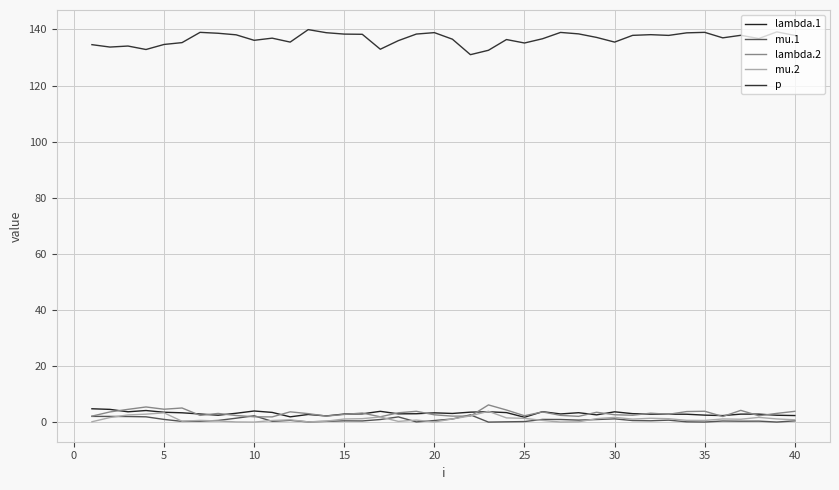

Does the chart have visible grid lines?

Yes